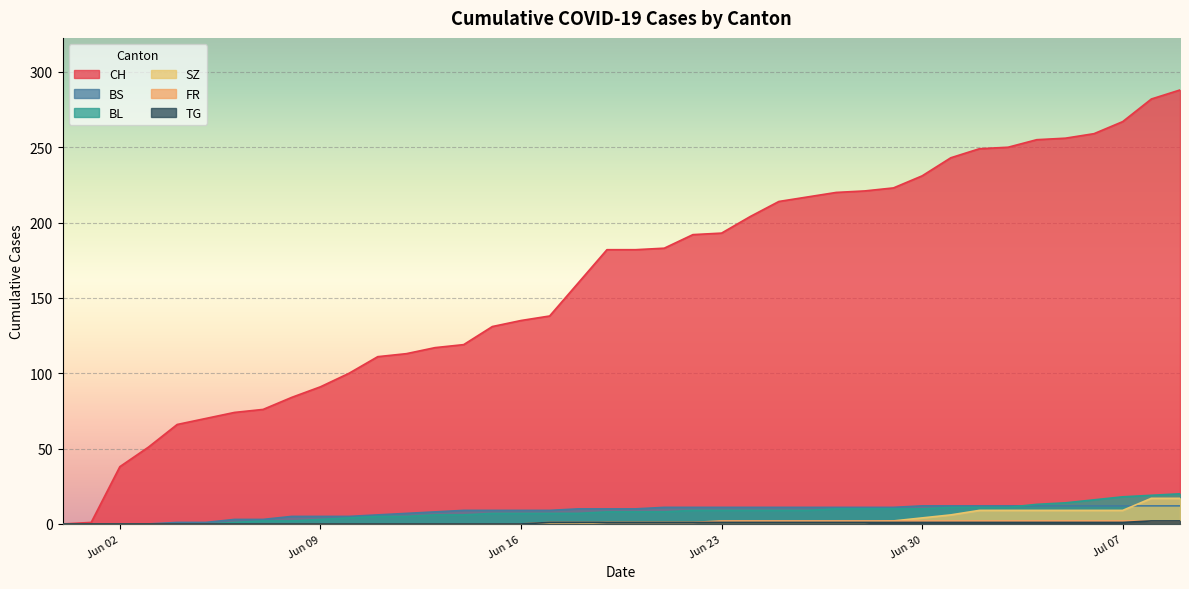

True or false: FR has more than 0 interior local peaks.

False